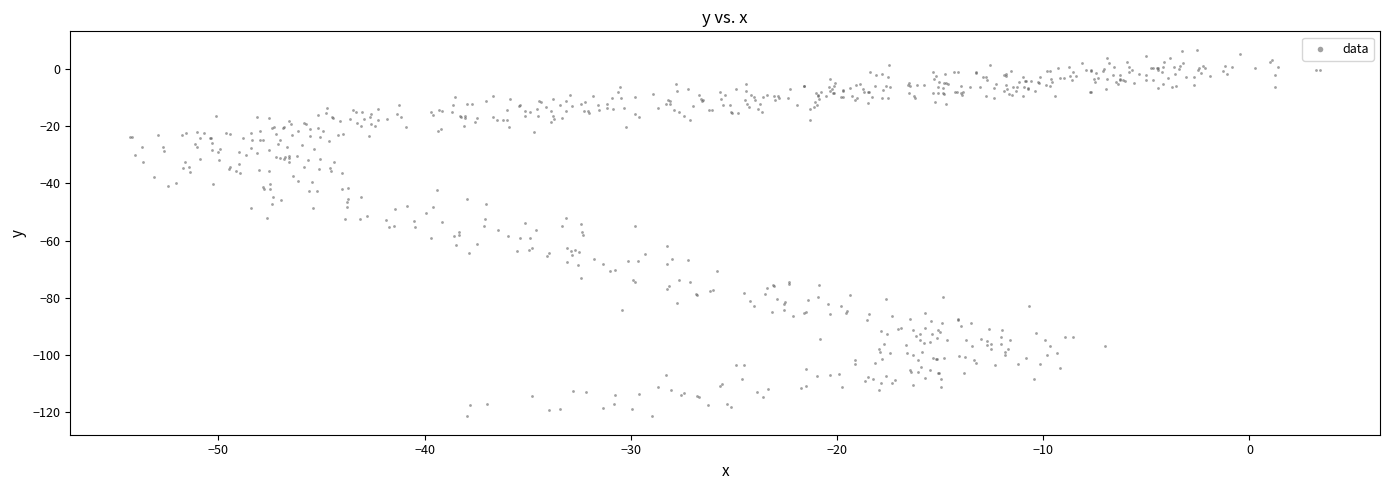

What is the range of Y values (max minus min)?

128.2